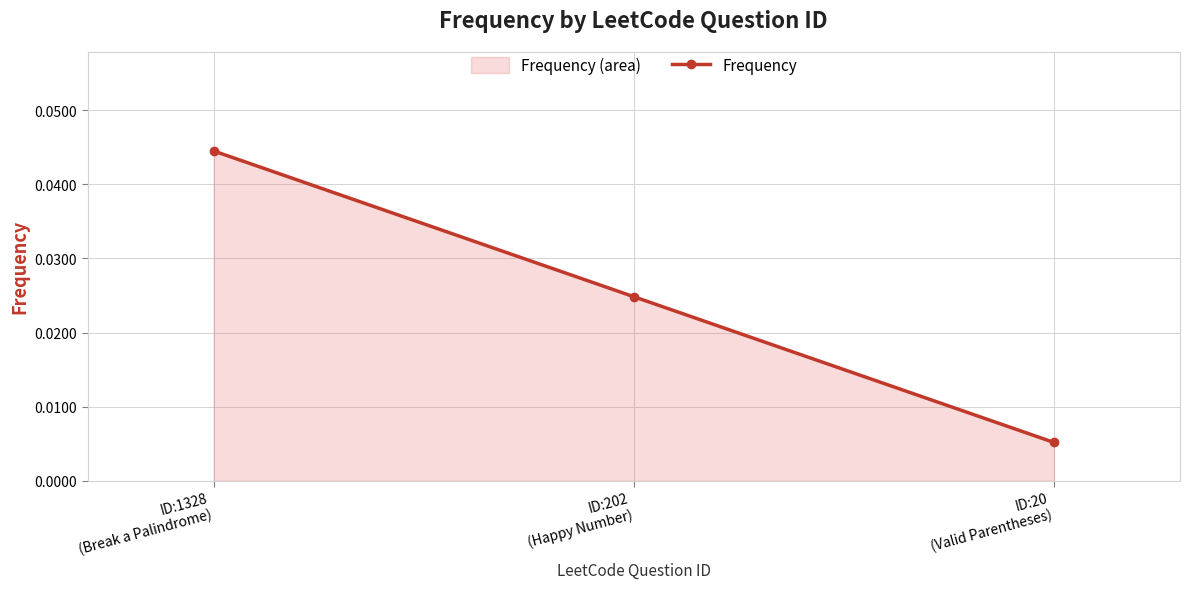

How many lines are shown in the chart?

1